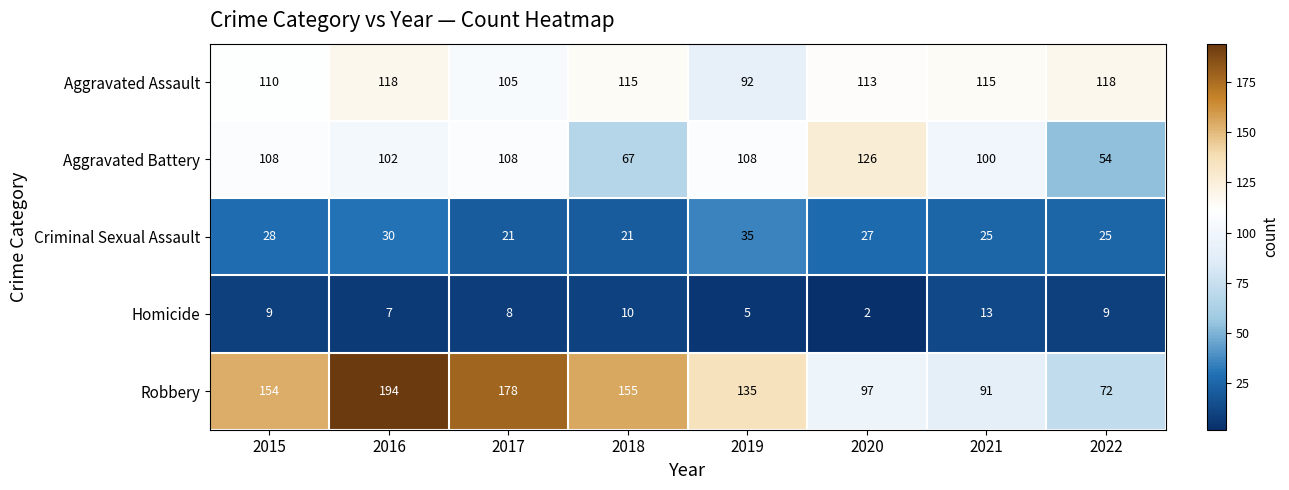

At which label is Aggravated Assault closest to 105?

2017